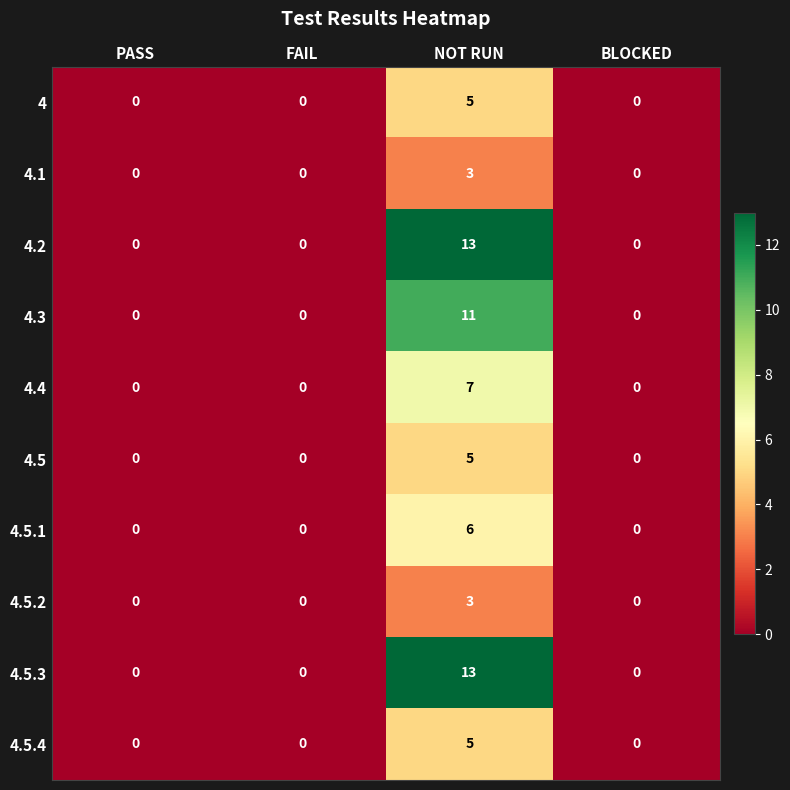

What is the difference between the maximum and minimum values in the 4.3 series?

11